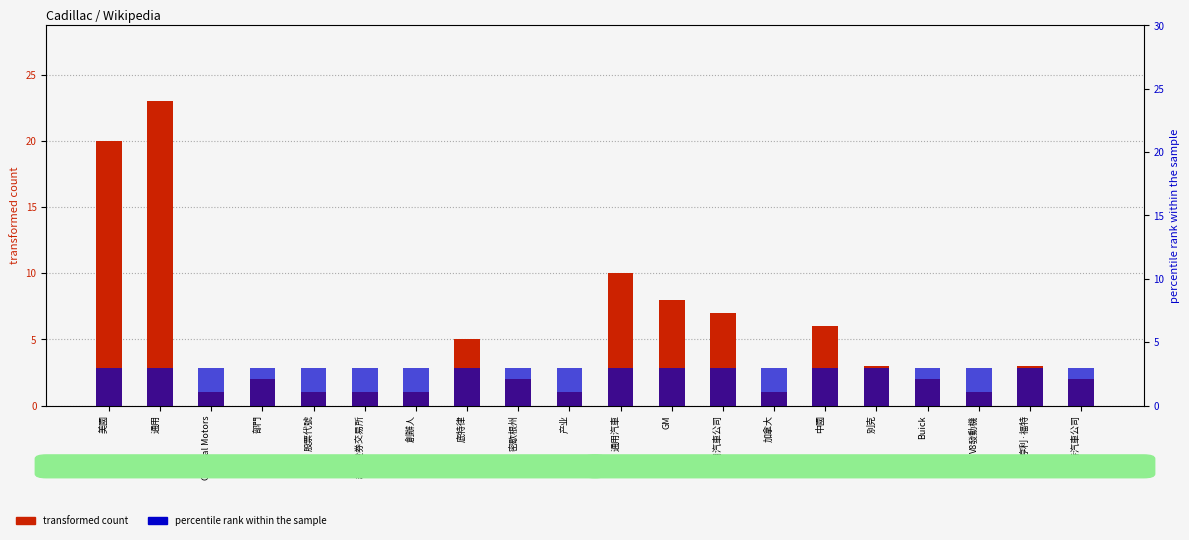

At which category is the sum across all series the highest?

通用